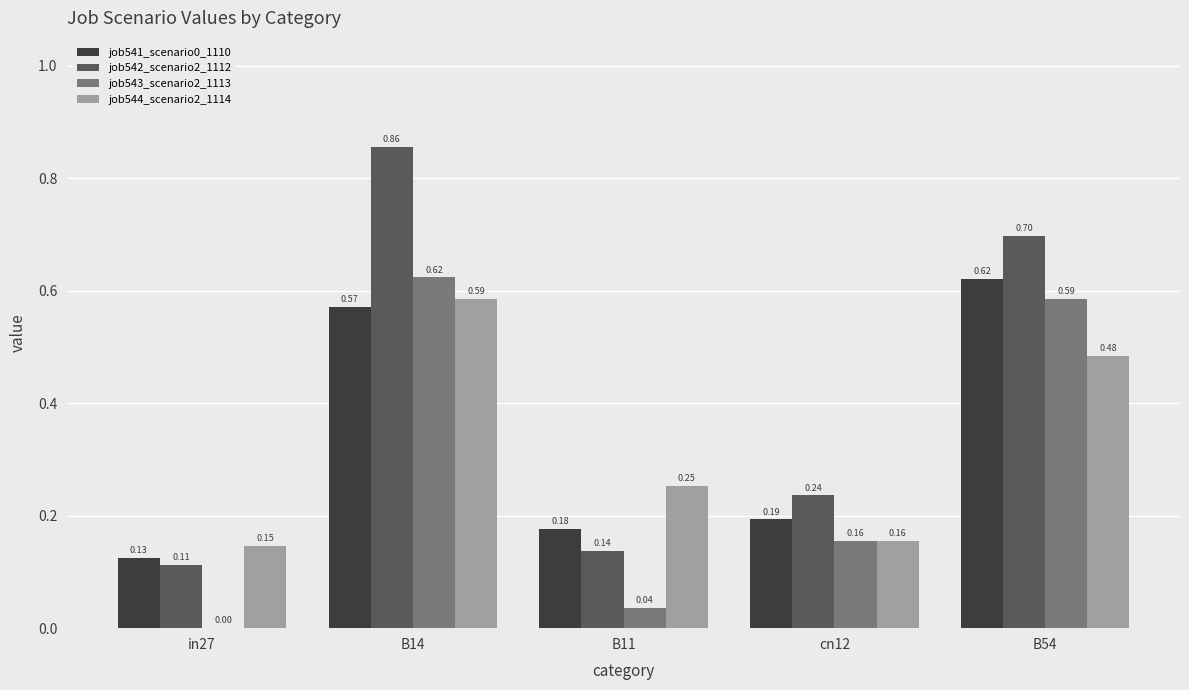

Is it true that job543_scenario2_1113 equals 0.9 at B54?

False